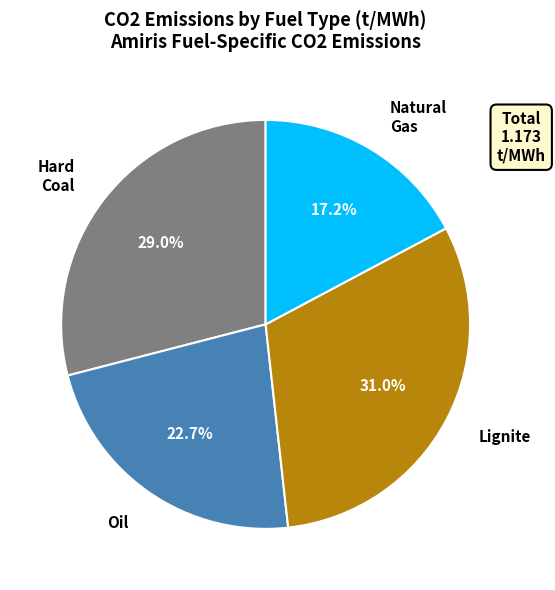

Count the number of slices in the pie.

4